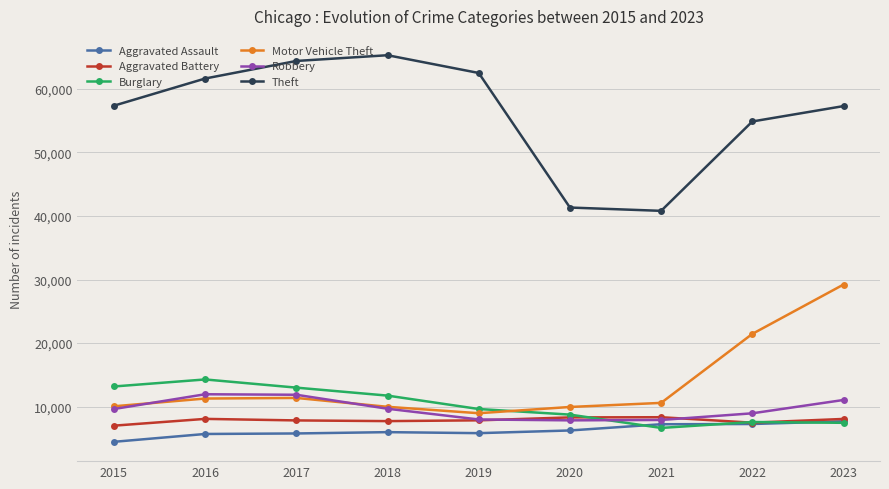

True or false: Robbery has a value of 14628 at 2023.

False